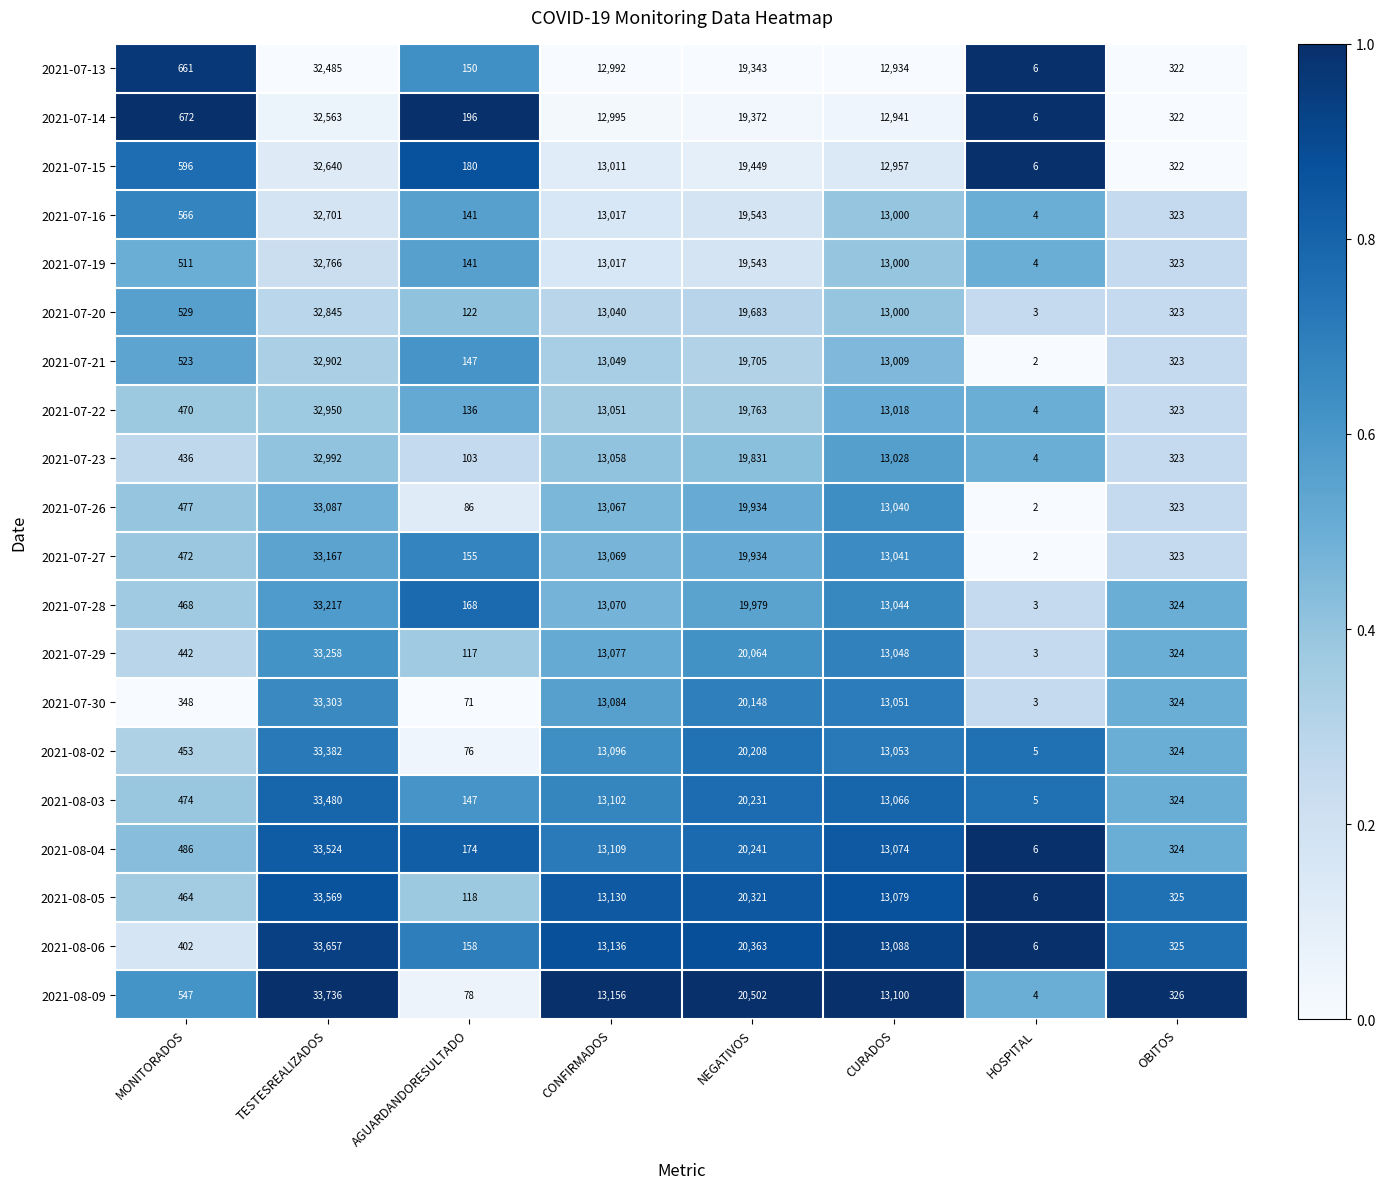

What is the difference between the highest and lowest values at CONFIRMADOS?

164